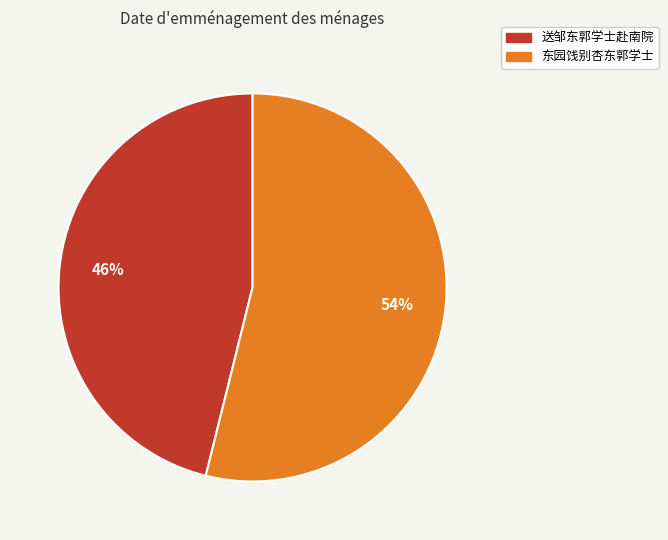

To the nearest percent, what percentage of the pie is 送邹东郭学士赴南院?

46%